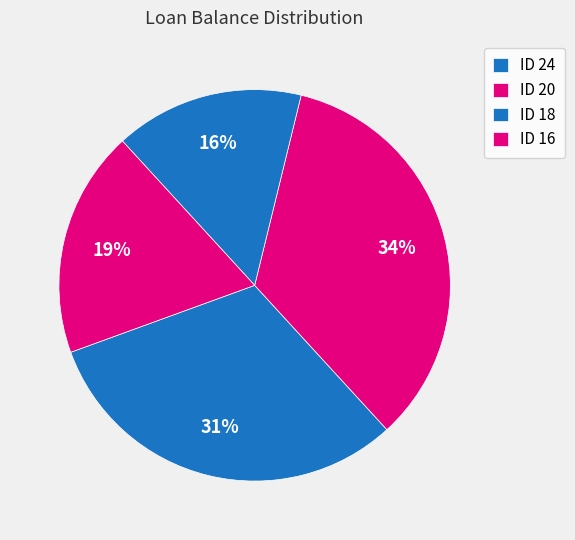

Count the number of slices in the pie.

4